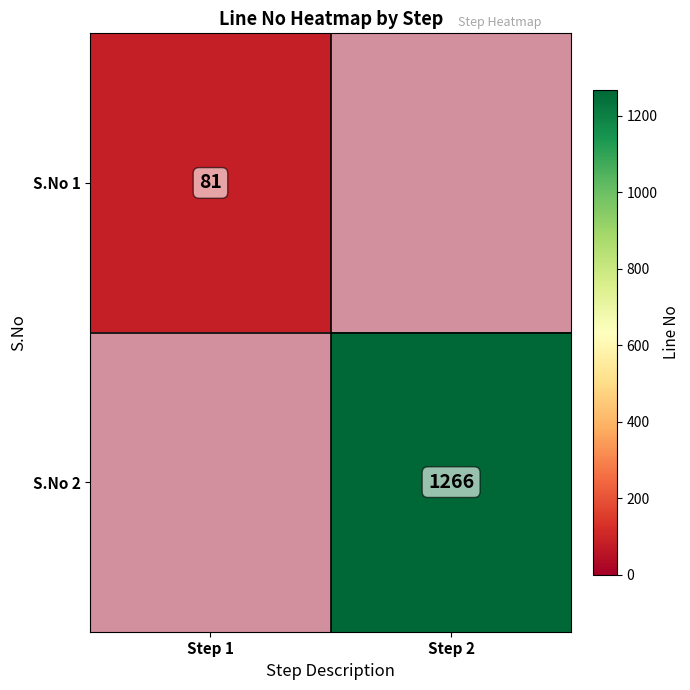

Which series has the widest spread of values?

S.No 2